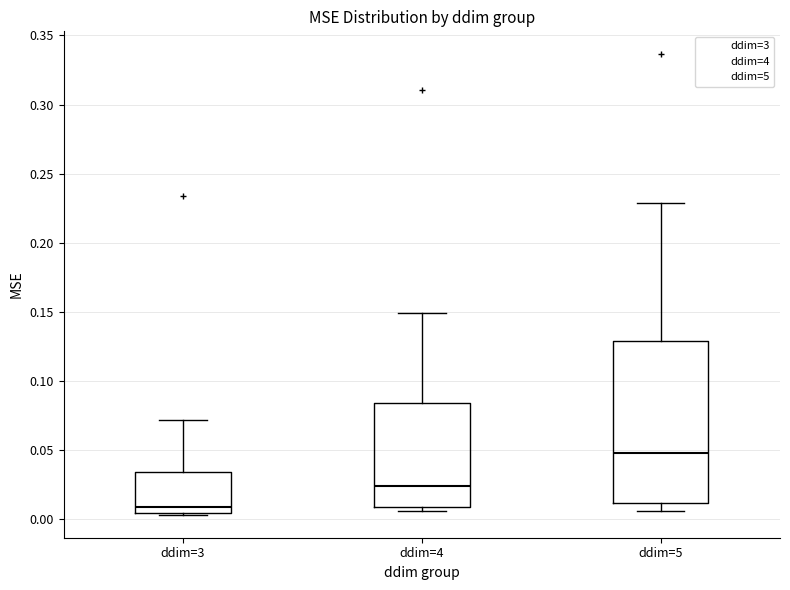

Reading left to right, transcribe this box plot: for each box, give where its median line is, the range the box spans, and where its two whiskers end, as read against the y-axis. The values are not printed on the chart, so give them approximately, as read against the axis.

ddim=3: median 0.010, box 0.005 to 0.035, whiskers 0.005 to 0.070
ddim=4: median 0.025, box 0.010 to 0.085, whiskers 0.005 to 0.150
ddim=5: median 0.050, box 0.010 to 0.130, whiskers 0.005 to 0.230